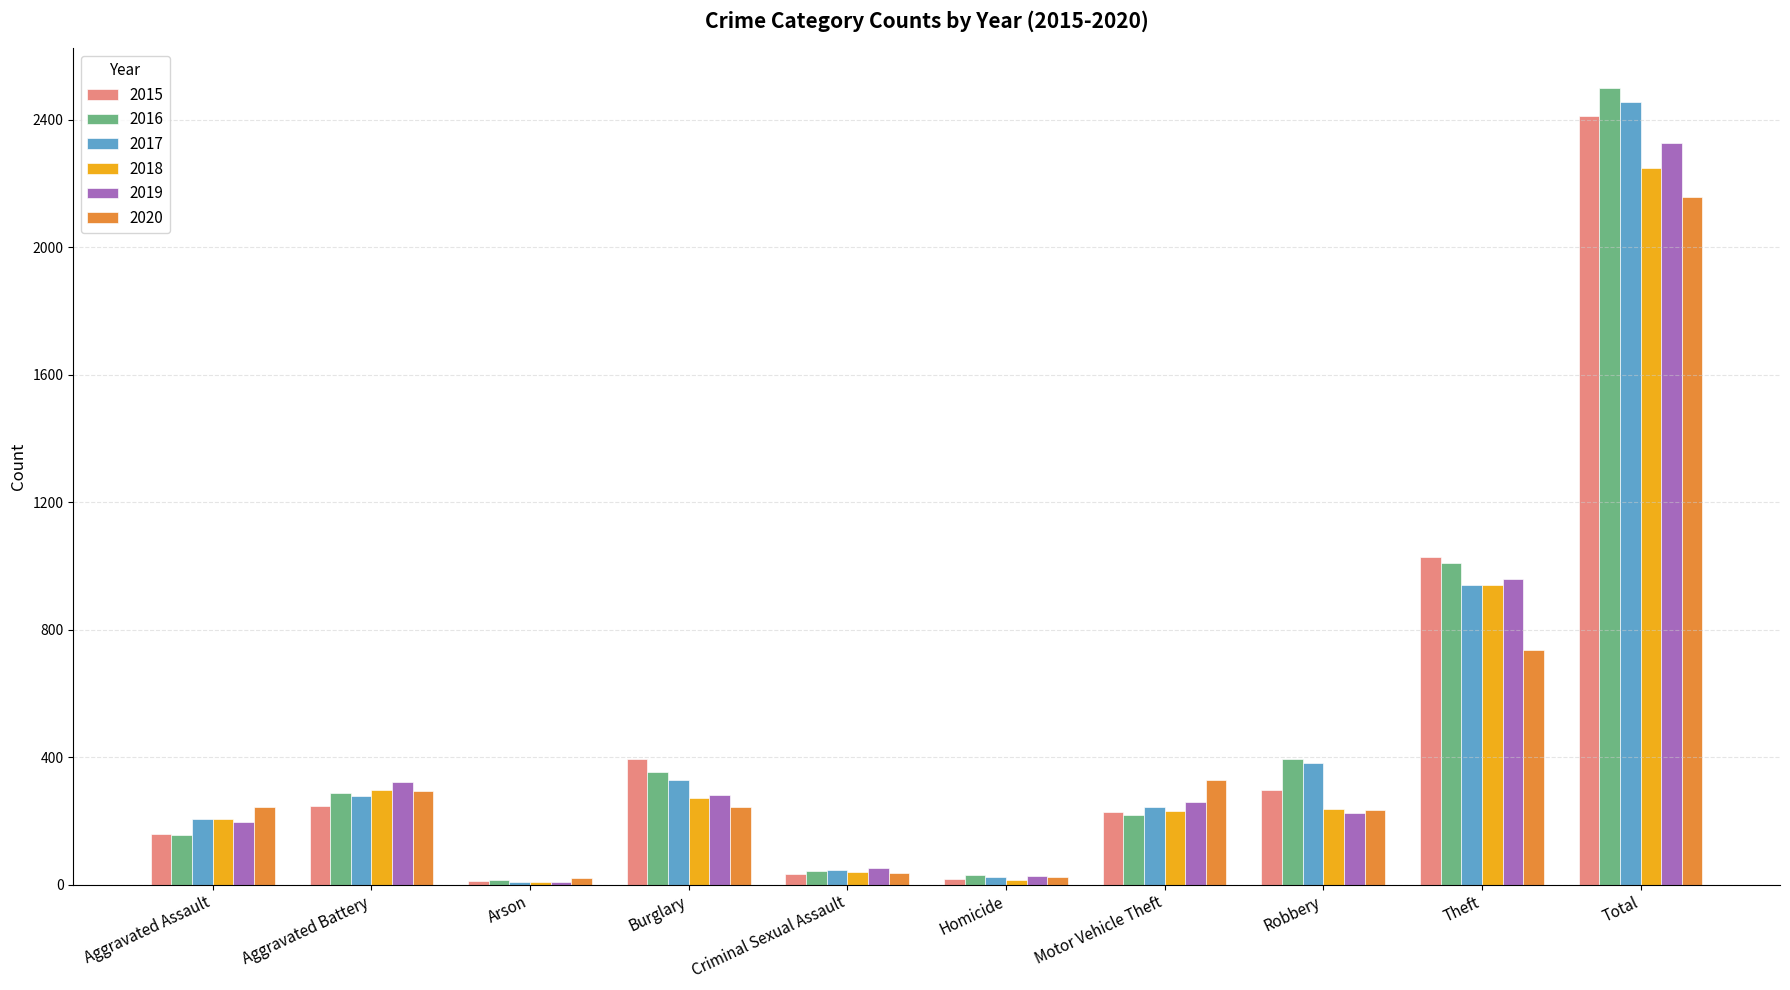

What is the difference between the second highest and second lowest values in the 2016 series?

980